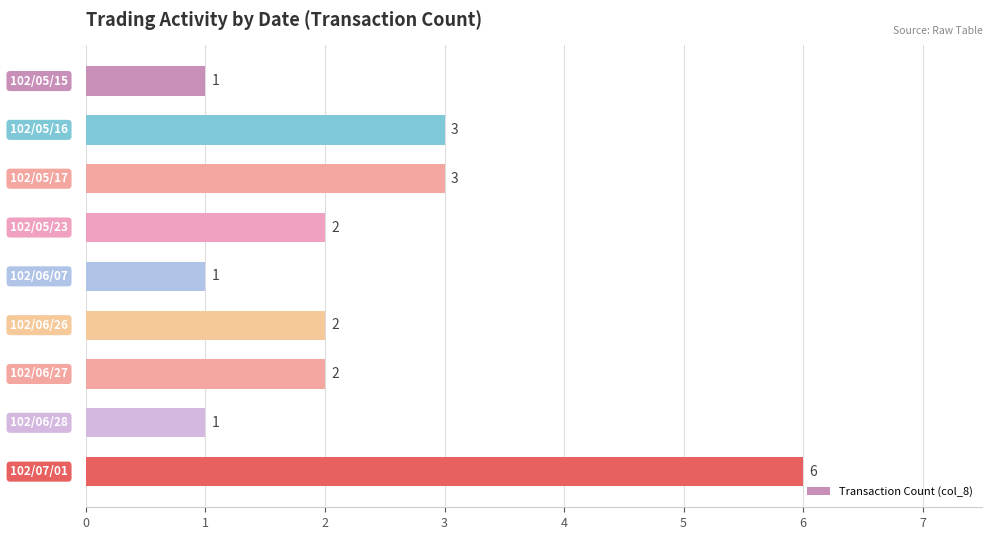

Count the values in the range 1 to 3.

8